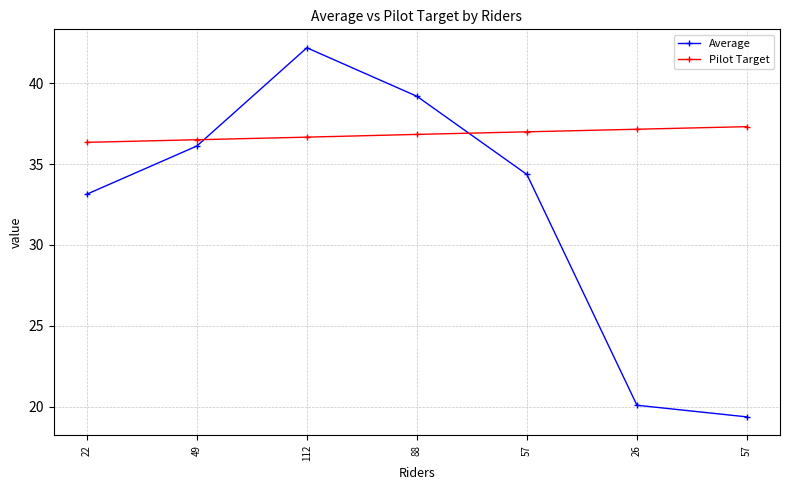

What is the difference between the highest and lowest values at 26?

17.1